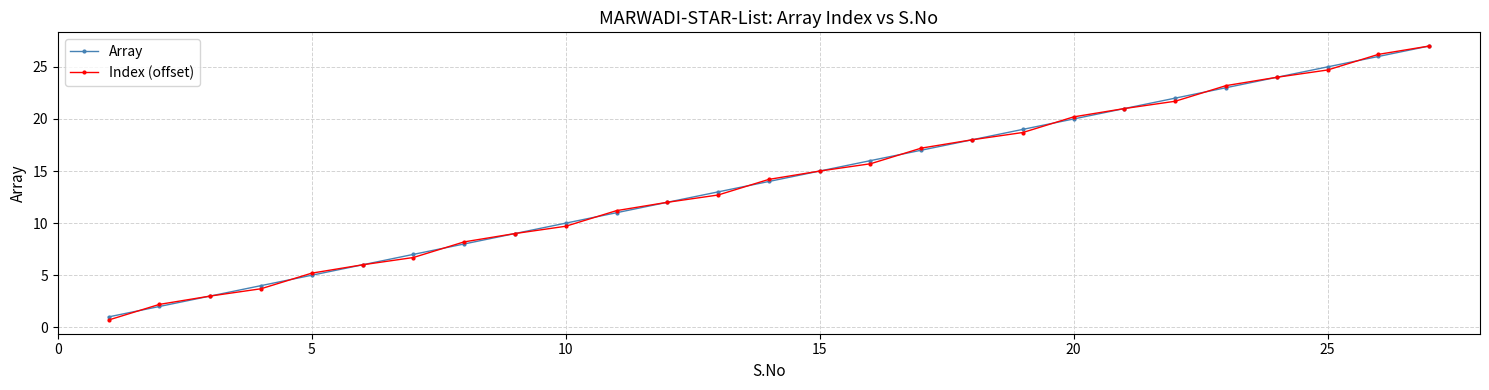

What is the value of the Array point at the 15th from the left?

15.0